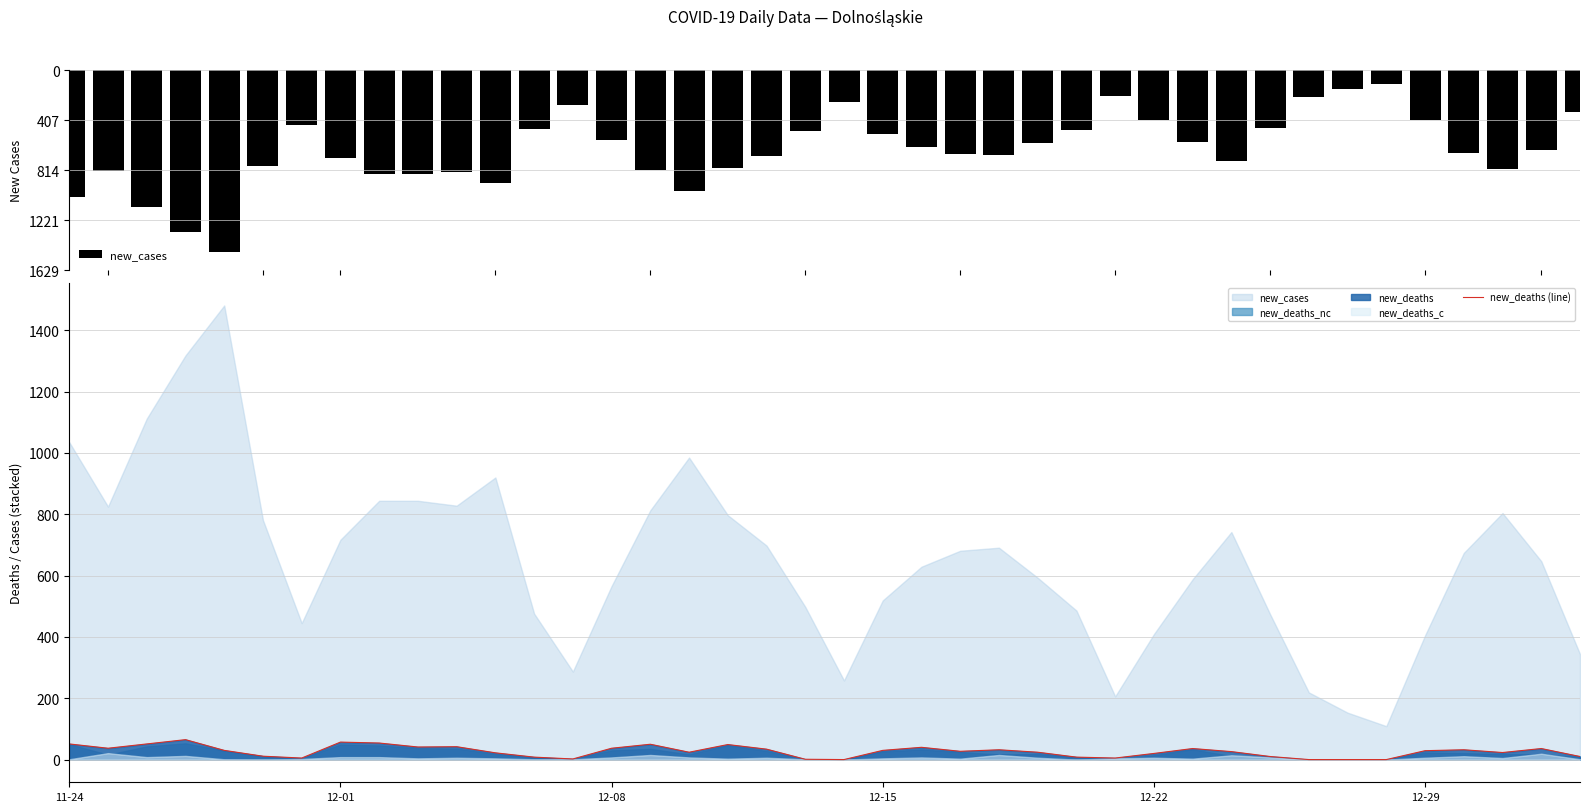

What is the maximum value for new_deaths (line)?

65